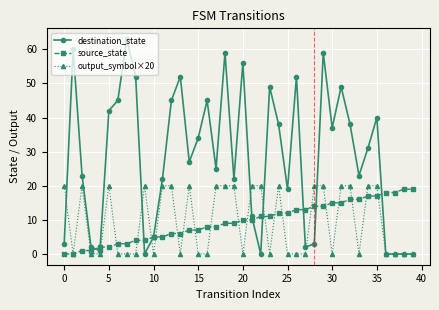

True or false: output_symbol and source_state cross at least once.

True